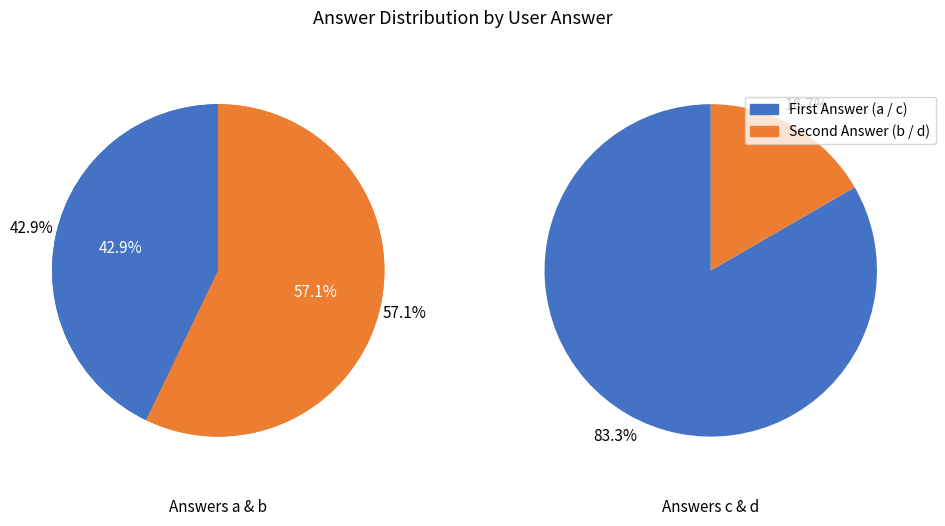

Between a and b, which is larger?

b